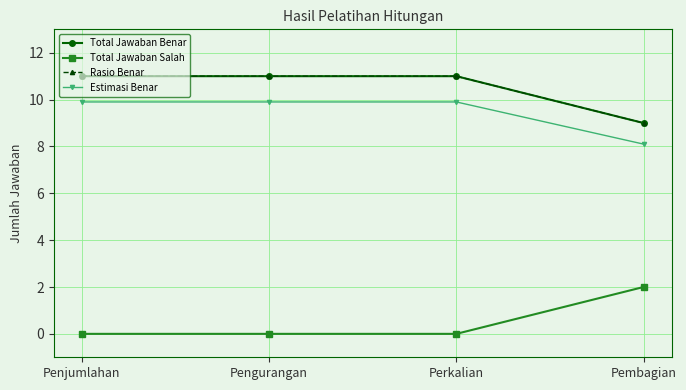

What is the approximate value of Total Jawaban Salah at Pembagian?

2.0